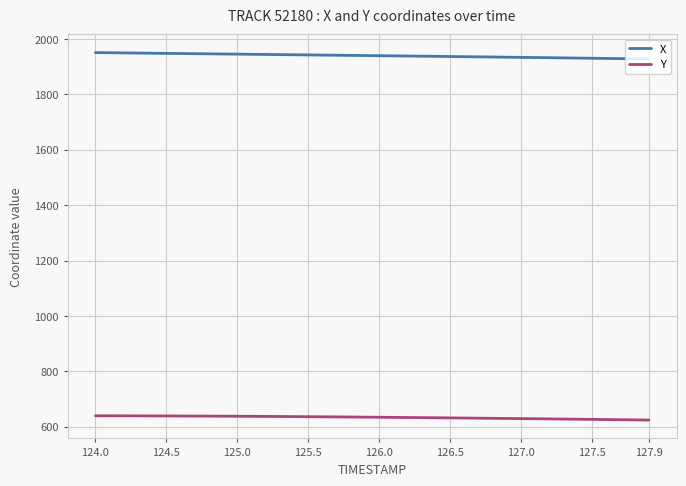

True or false: X and Y intersect in this chart.

False